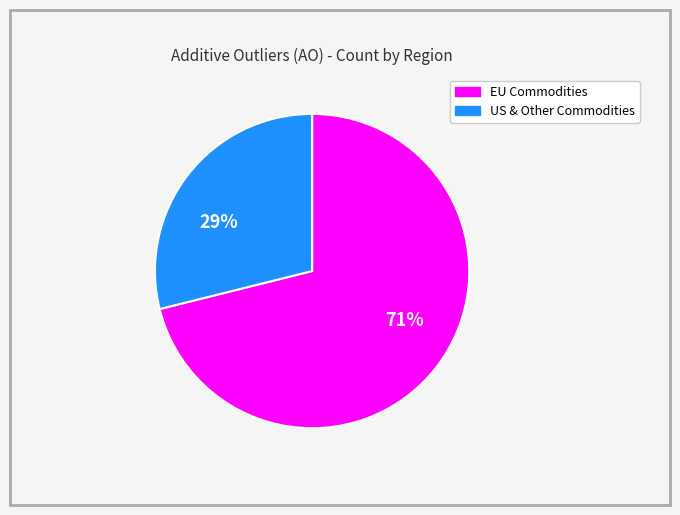

How many segments does this pie chart have?

2